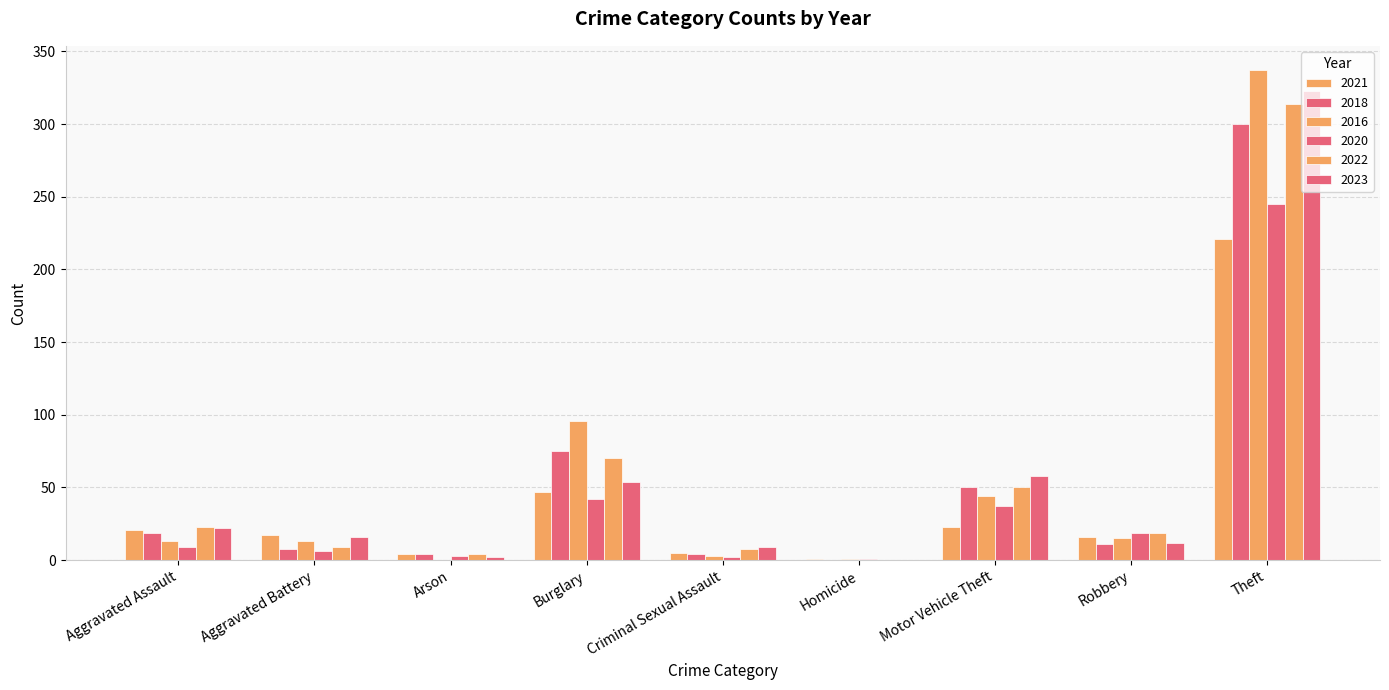

The 2022 series shows 8 at Criminal Sexual Assault. True or false?

True